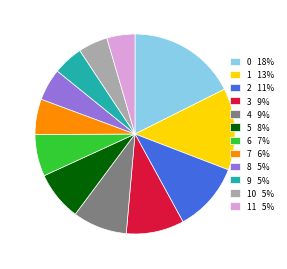

Is the sum of 1 13% and 11 5% greater than half?

No